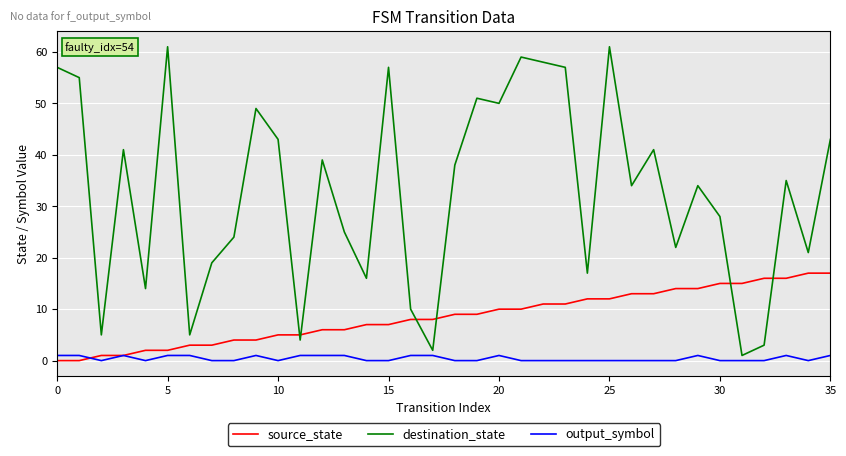

Rank the series by their average value, from lowest to highest.

output_symbol, source_state, destination_state